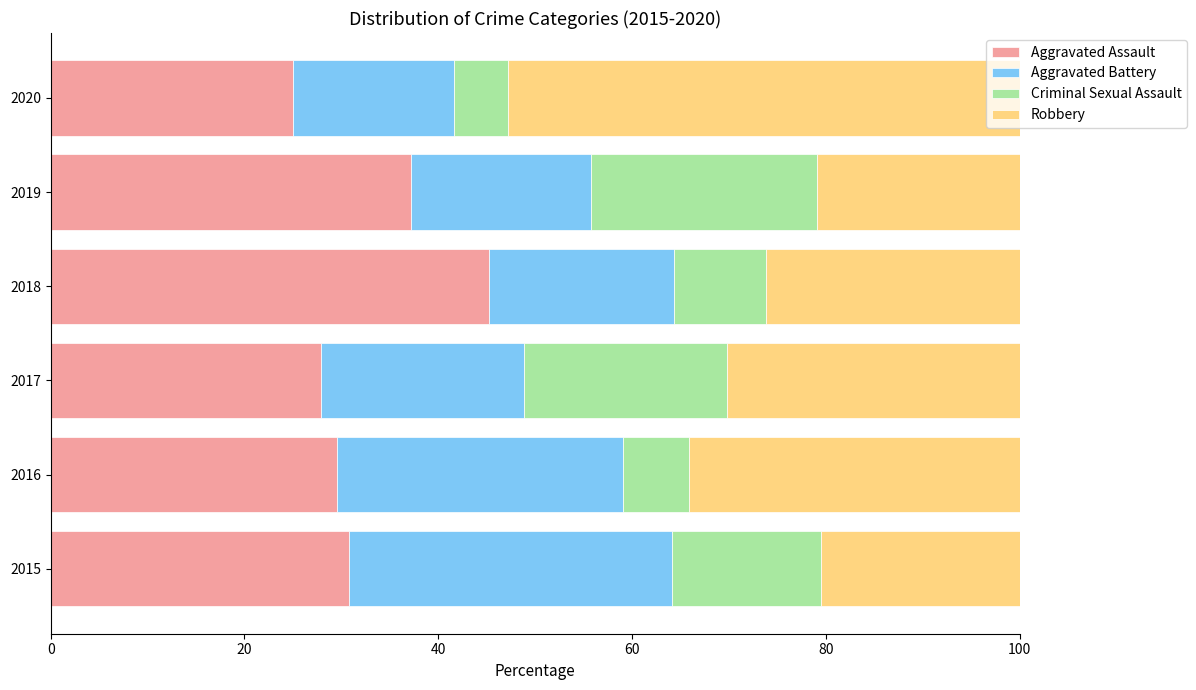

What is the sum of the Aggravated Assault values at 2015 and 2019?

68.0